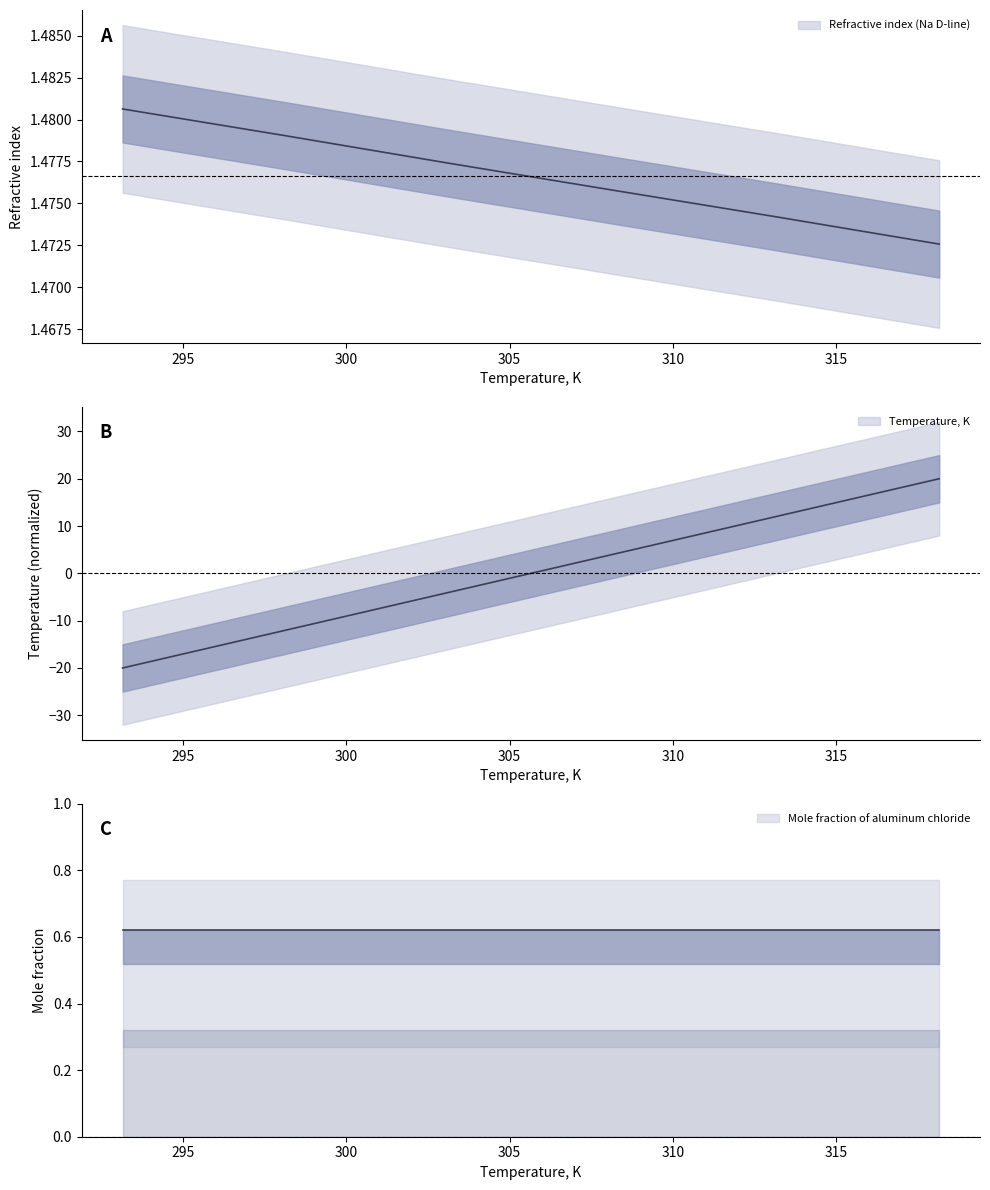

Which has a higher value, 308.15 or 313.15?

313.15